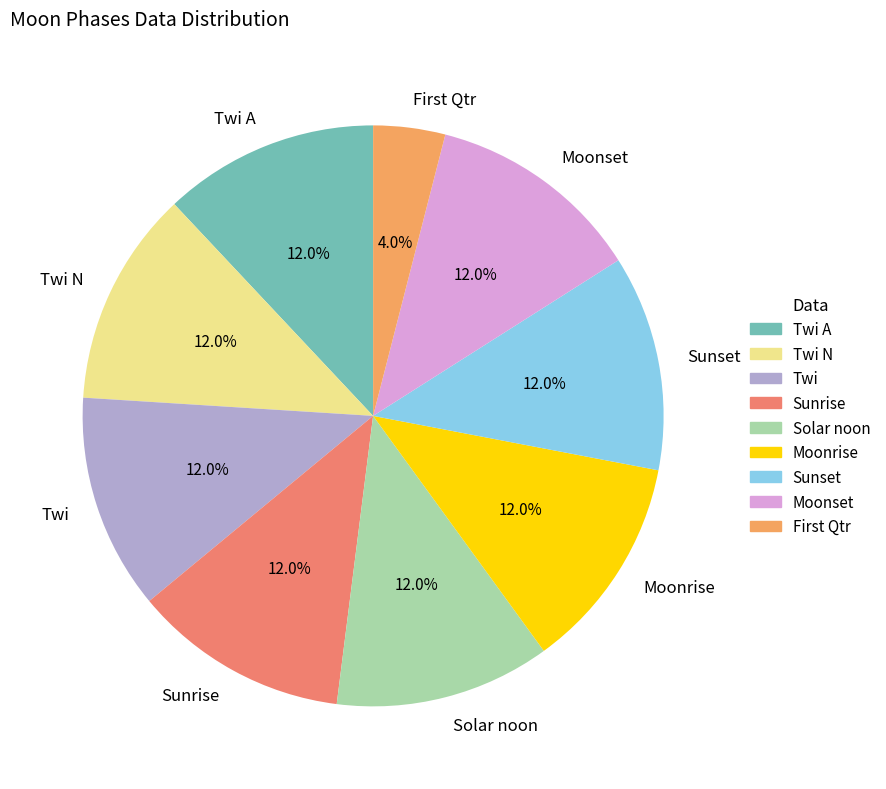

Approximately how many times larger is the value at Sunrise compared to Twi N?

1.0